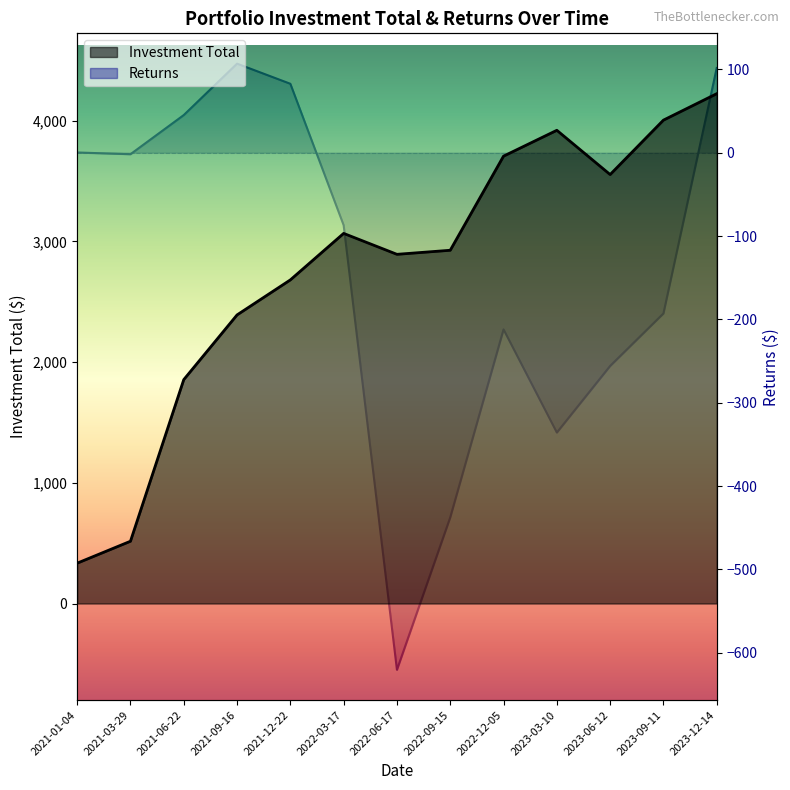

At 2022-03-17, list the series in order from smallest to largest.

Returns, Investment Total